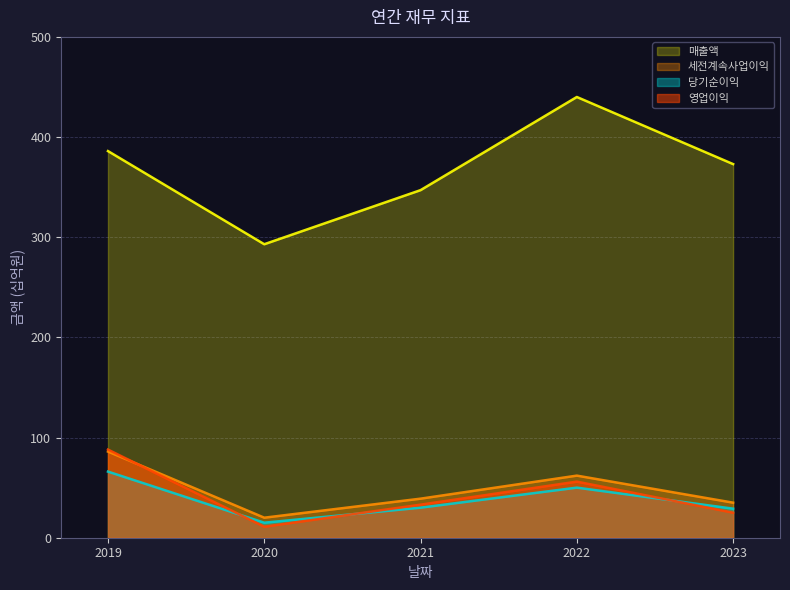

True or false: 당기순이익 and 세전계속사업이익 cross at least once.

False